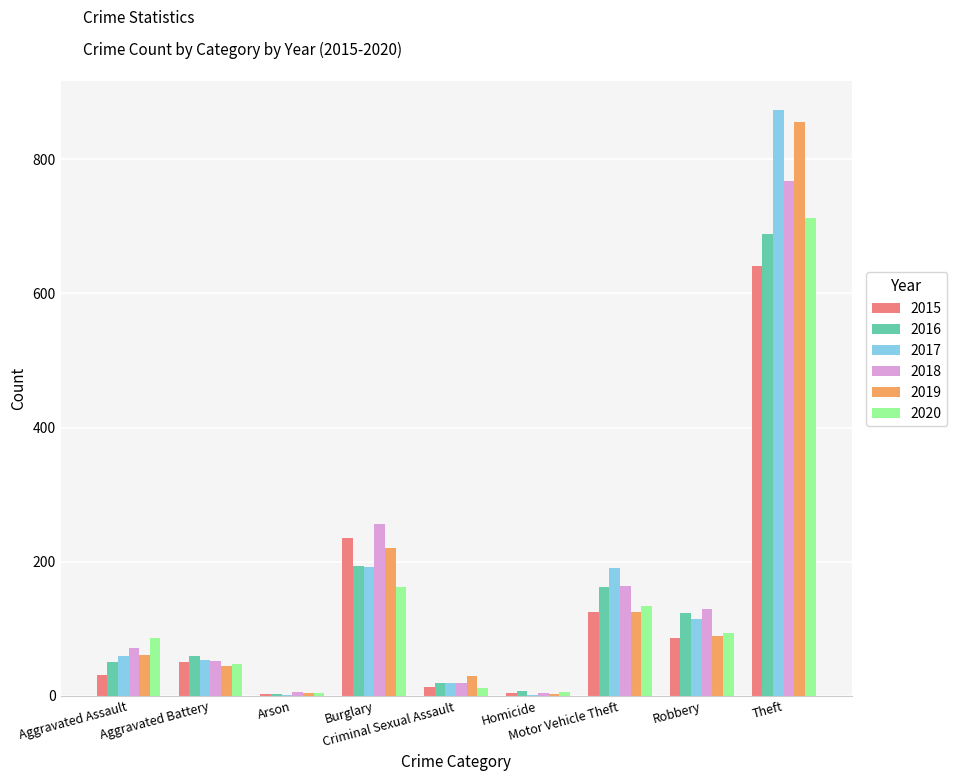

The value of 2020 at Motor Vehicle Theft is 185. True or false?

False